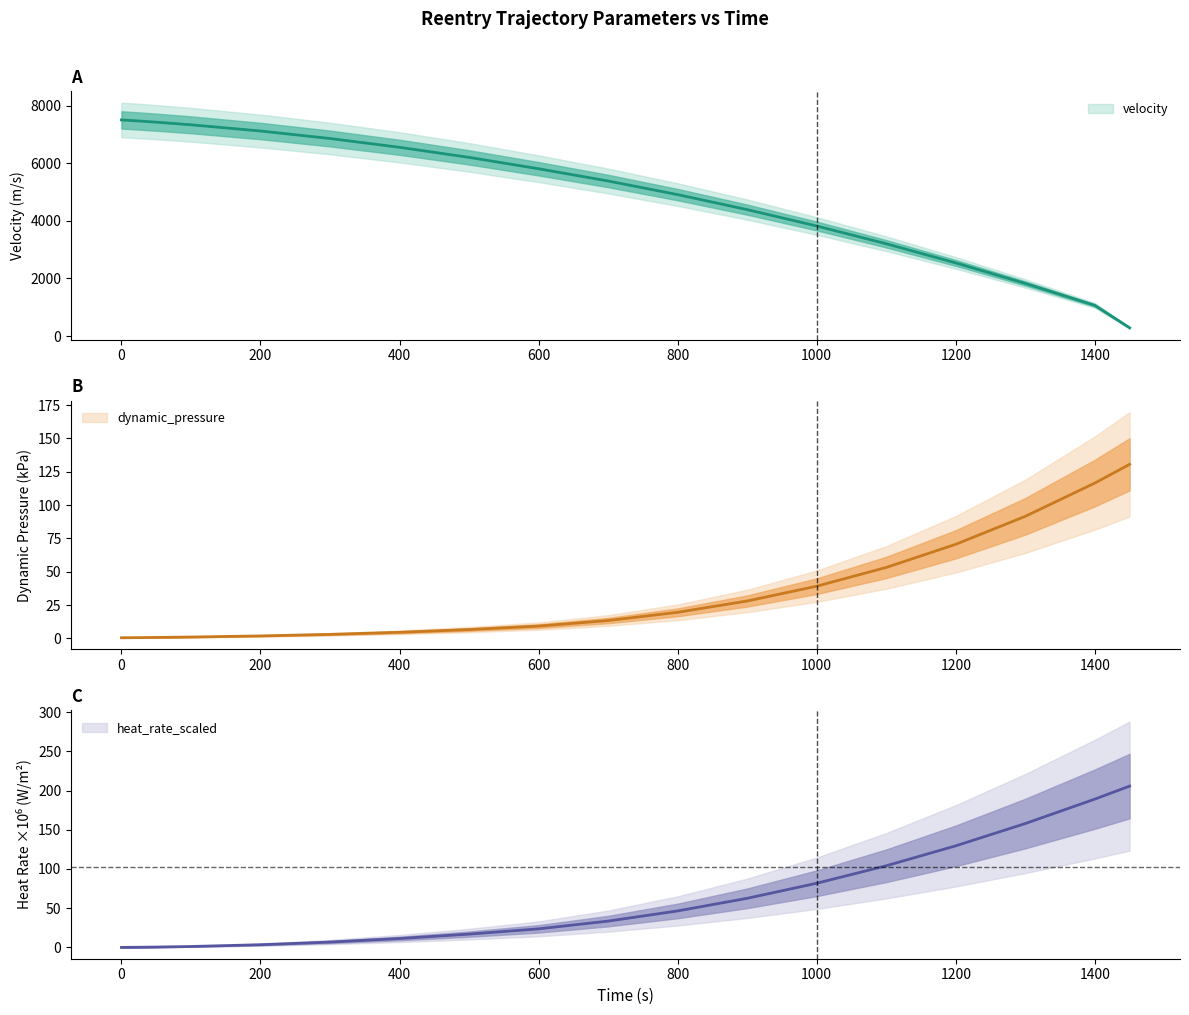

Does the chart have visible grid lines?

No